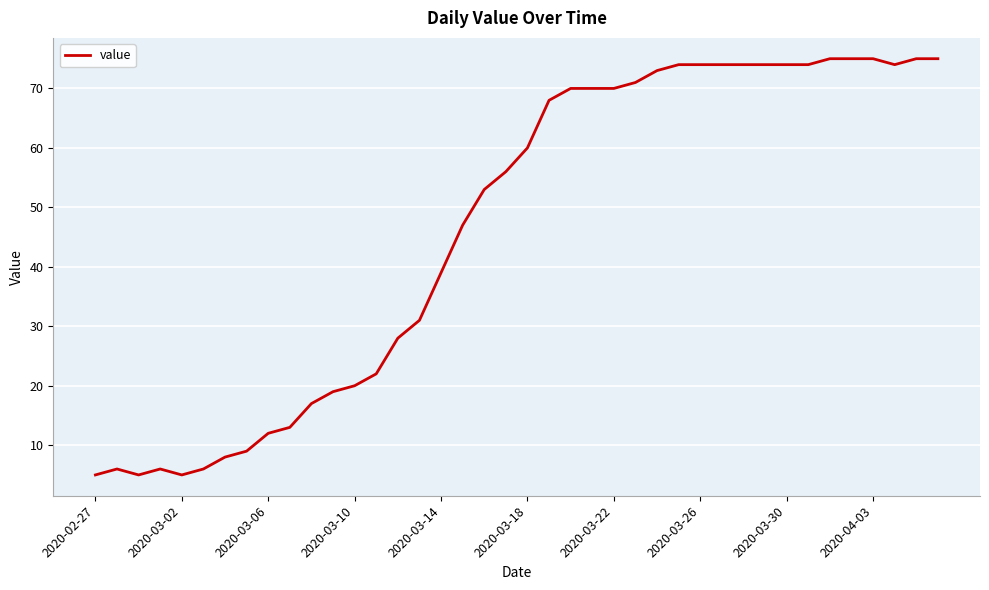

What is the greatest value displayed?

75